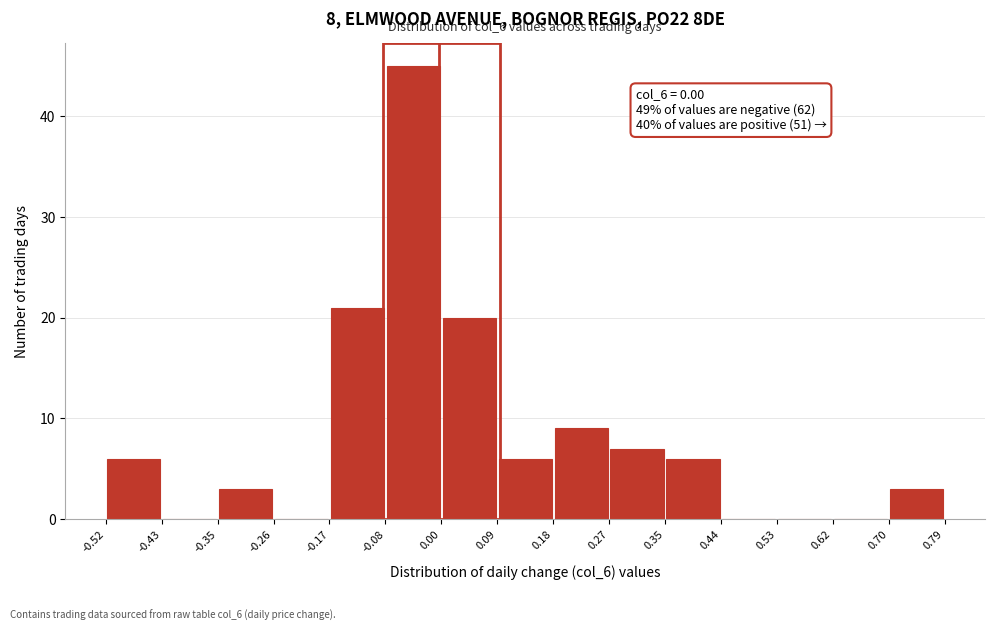

Which range on the x-axis has the tallest bar?

-0.08 to 0.00